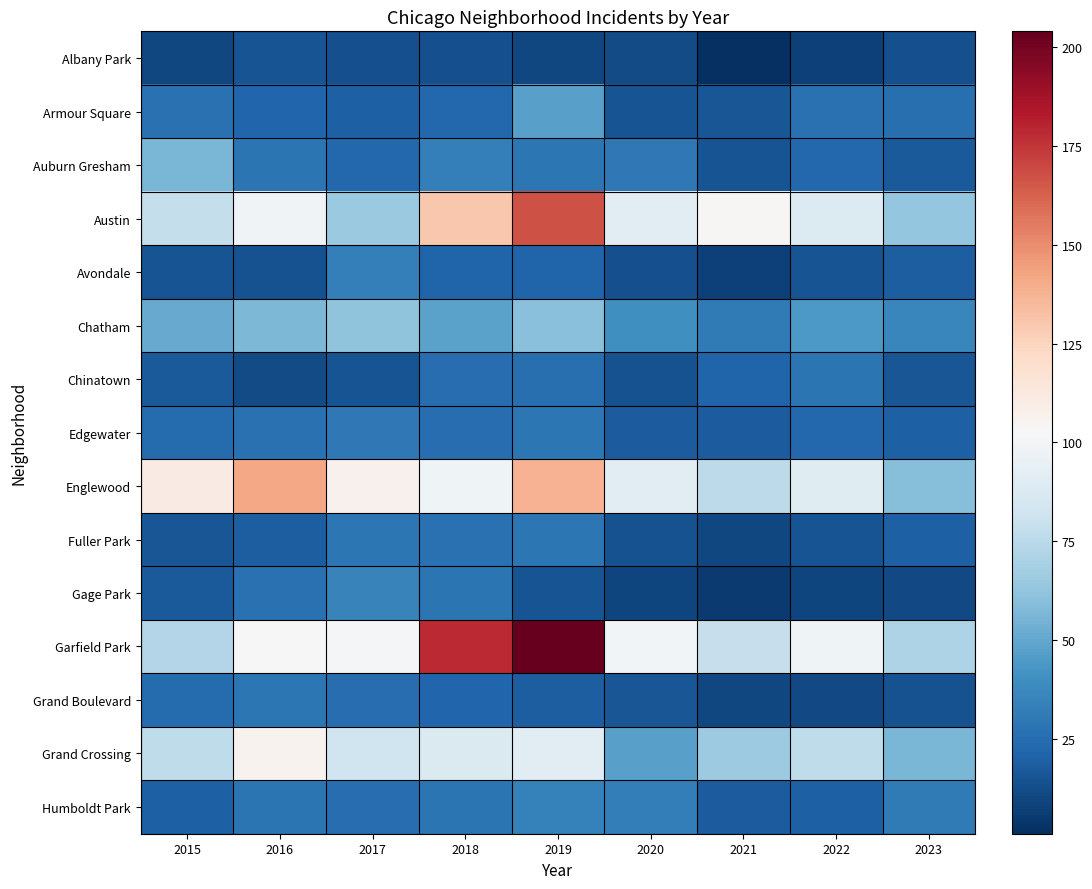

List the series in order of their peak value, lowest first.

Albany Park, Chinatown, Fuller Park, Grand Boulevard, Edgewater, Avondale, Humboldt Park, Gage Park, Armour Square, Auburn Gresham, Chatham, Grand Crossing, Englewood, Austin, Garfield Park